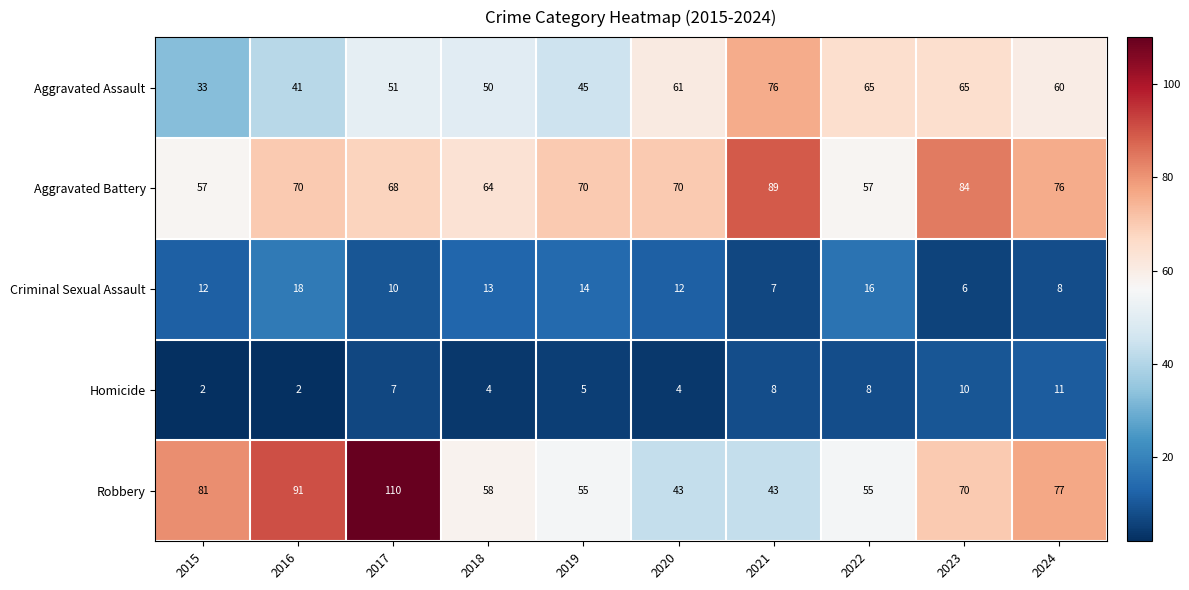

Which series has the largest total across all categories?

Aggravated Battery